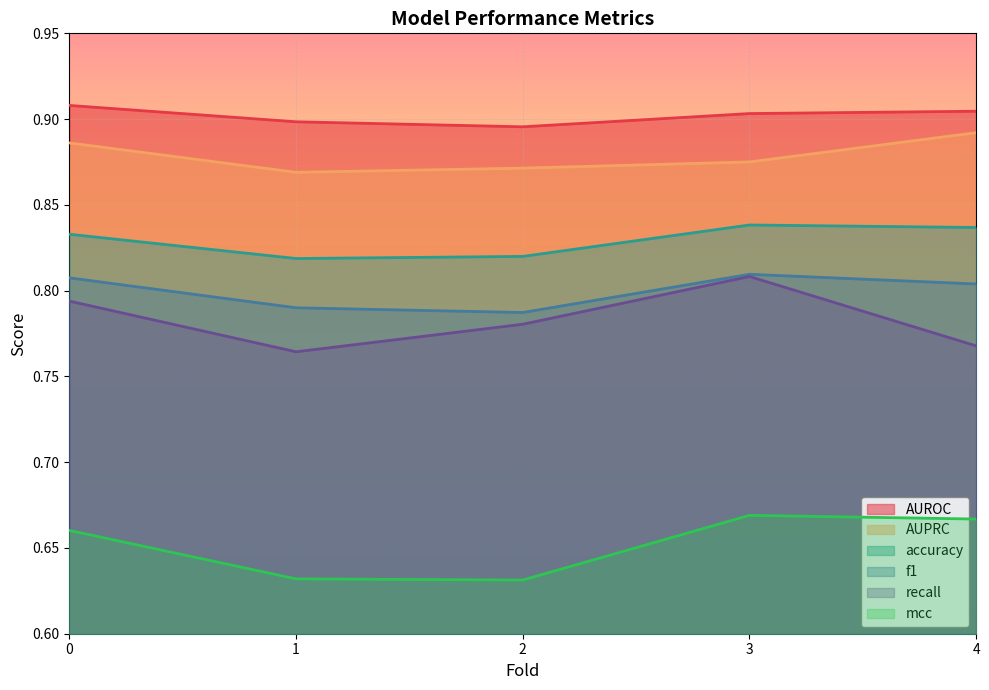

Which series has the largest total across all categories?

AUROC